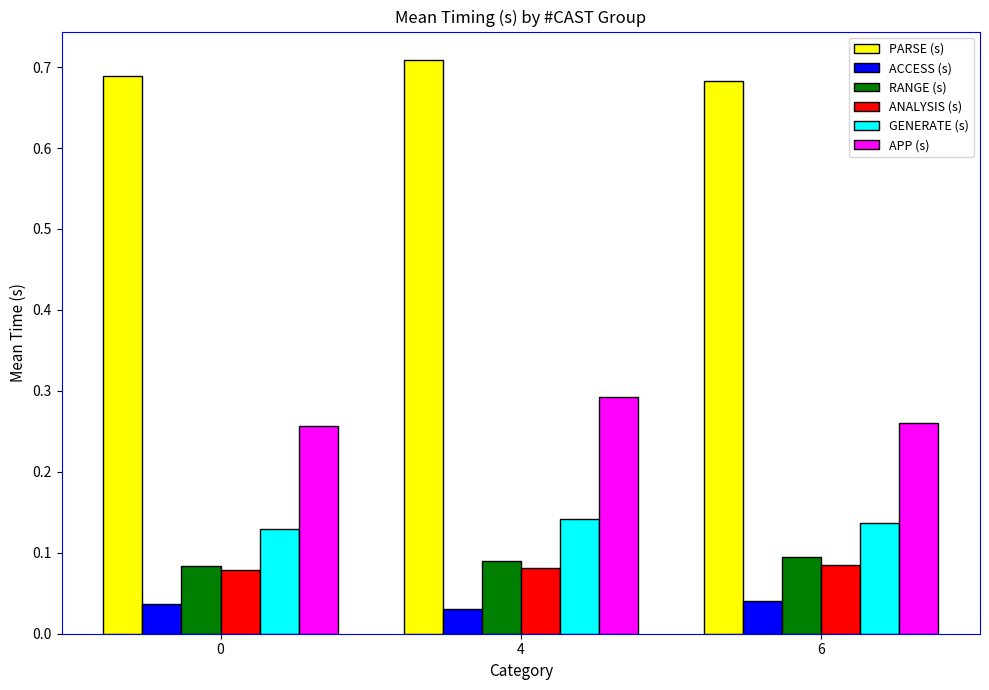

How many RANGE (s) values are between 0 and 1?

3